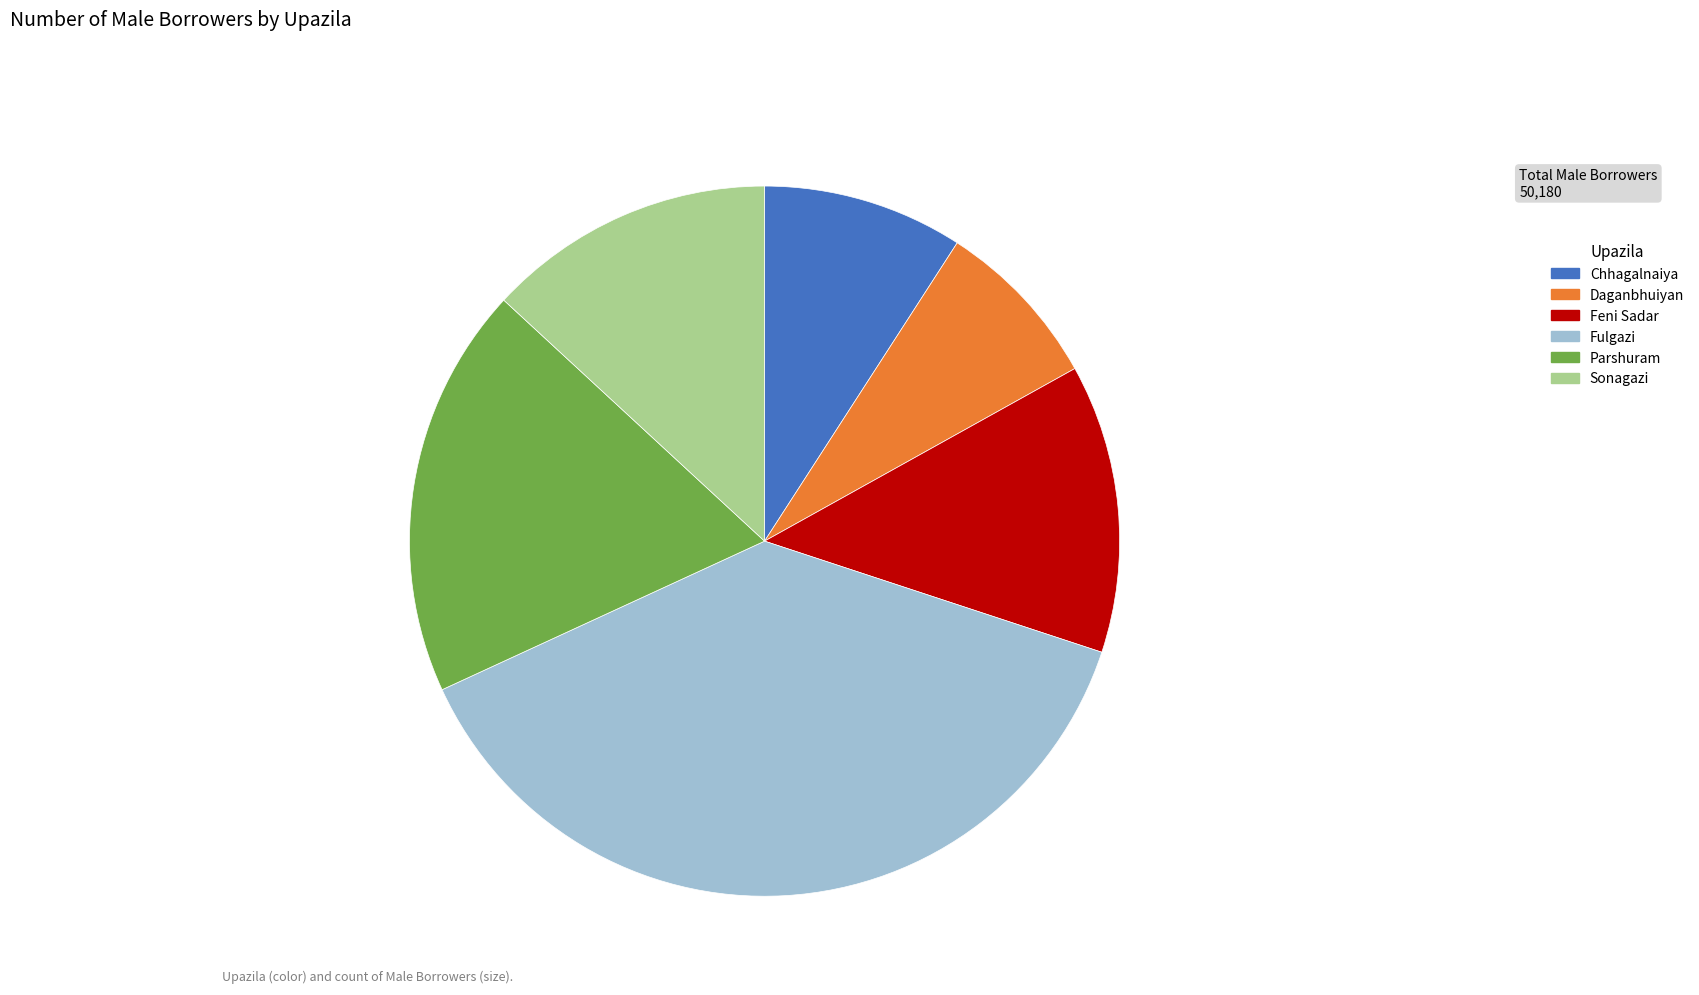

Does any single category account for the majority?

No